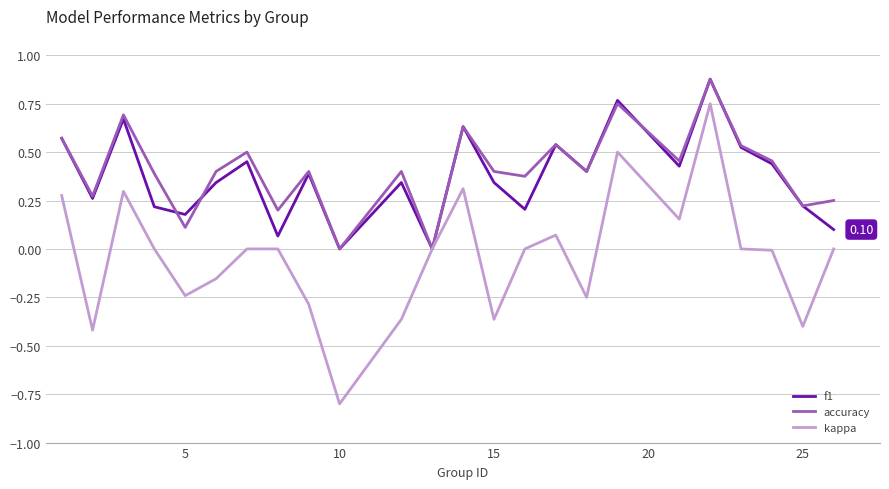

In f1, how many points are lower than both neighbors (excluding endpoints)?

8